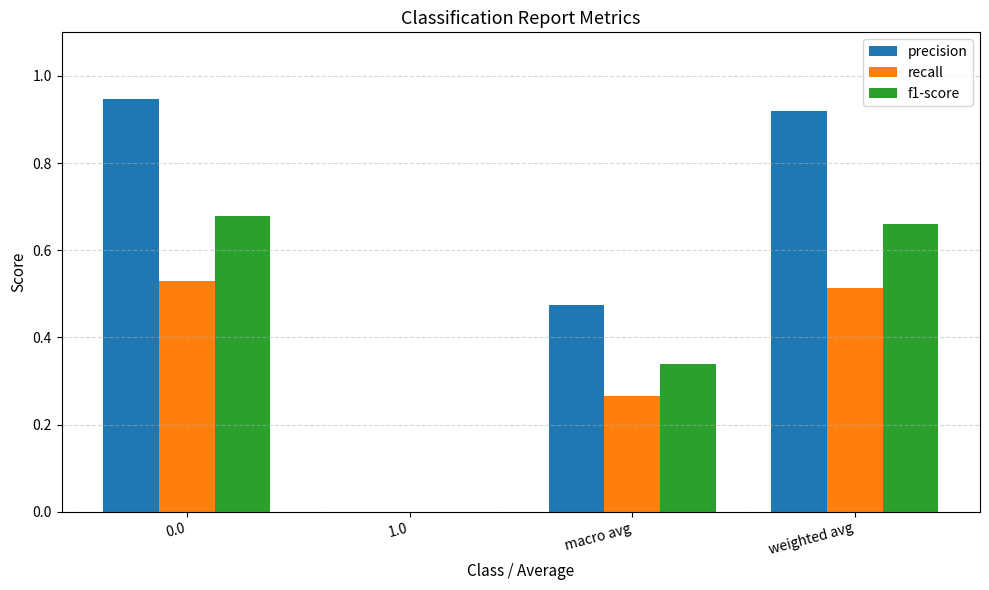

Which series has the largest total across all categories?

precision